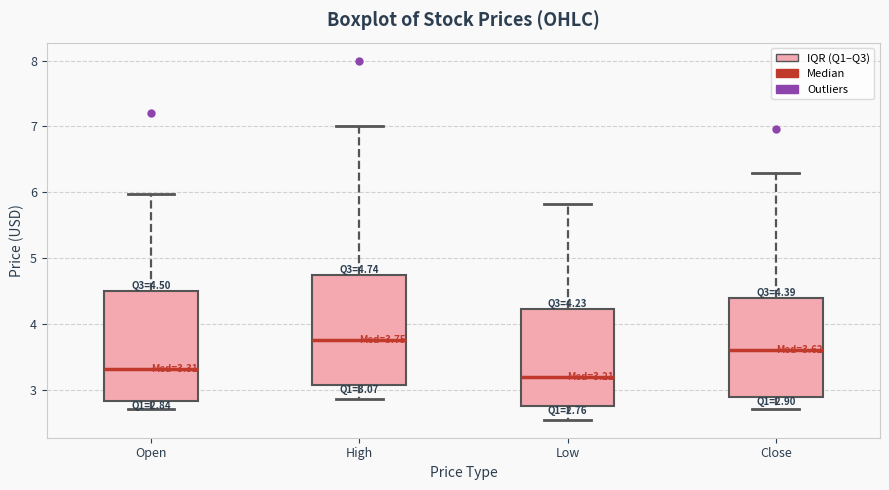

Which box's median line is the highest?

High